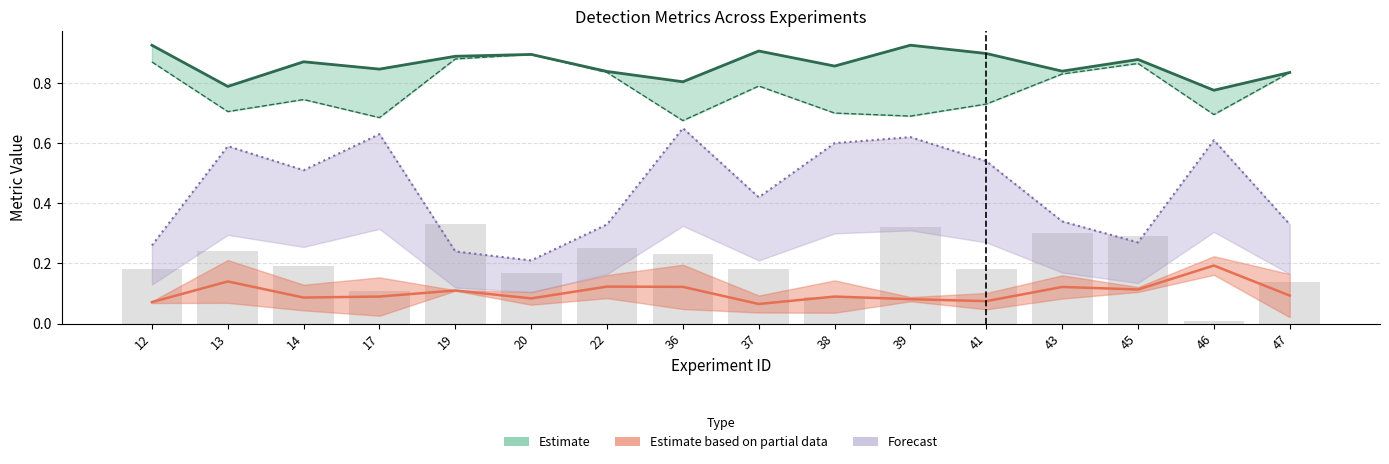

The value of FAR at 12 is 0.3. True or false?

False